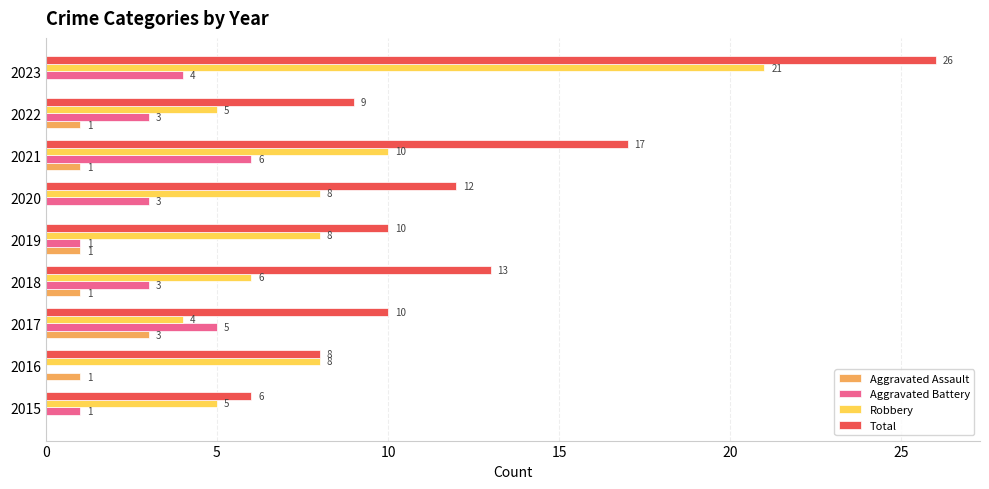

Which series has the largest total across all categories?

Total